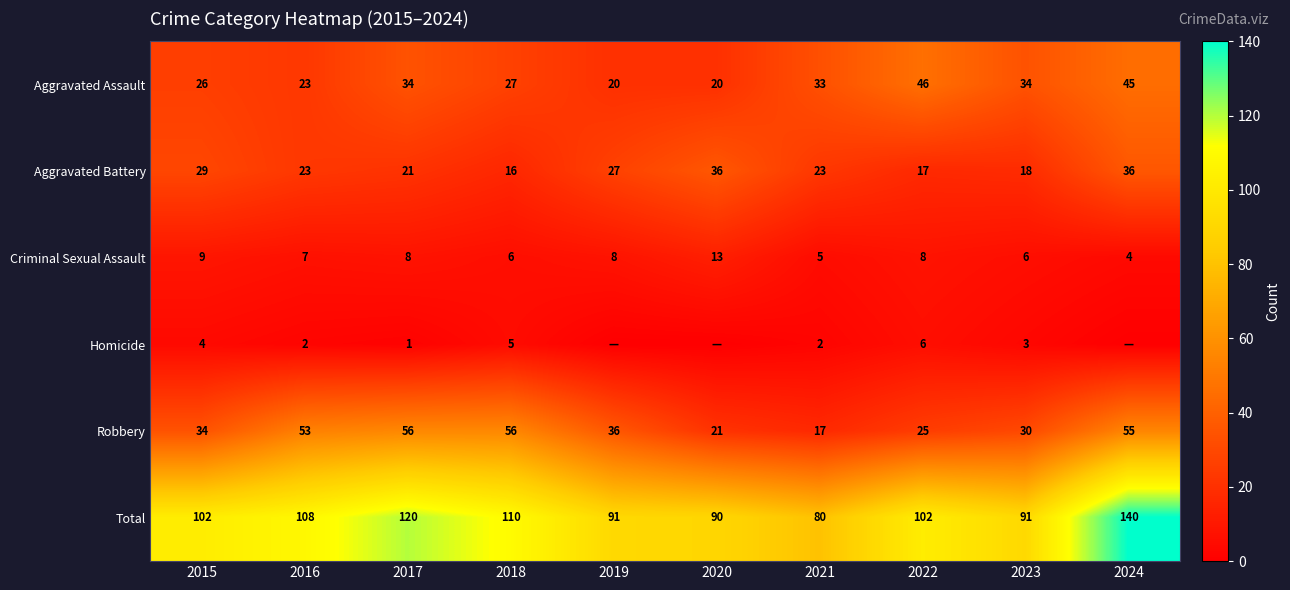

Which series changed the most between 2021 and 2022?

Total